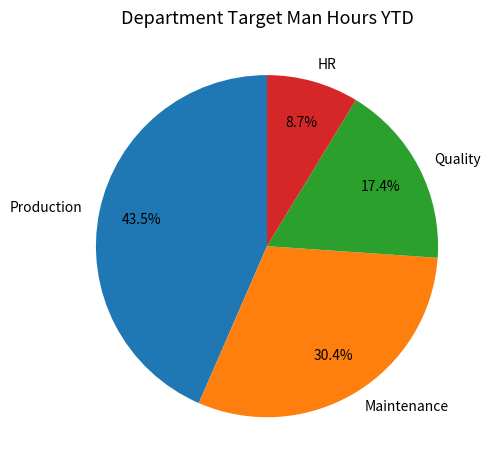

Which slice is the smallest?

HR